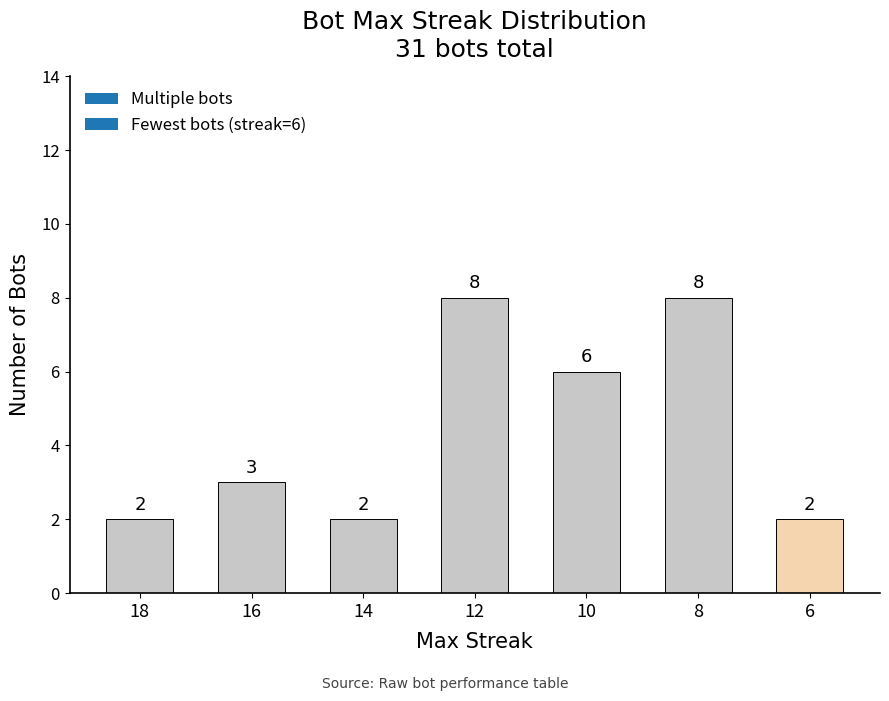

What is the ratio of the value at 10 to the value at 6?

3.0